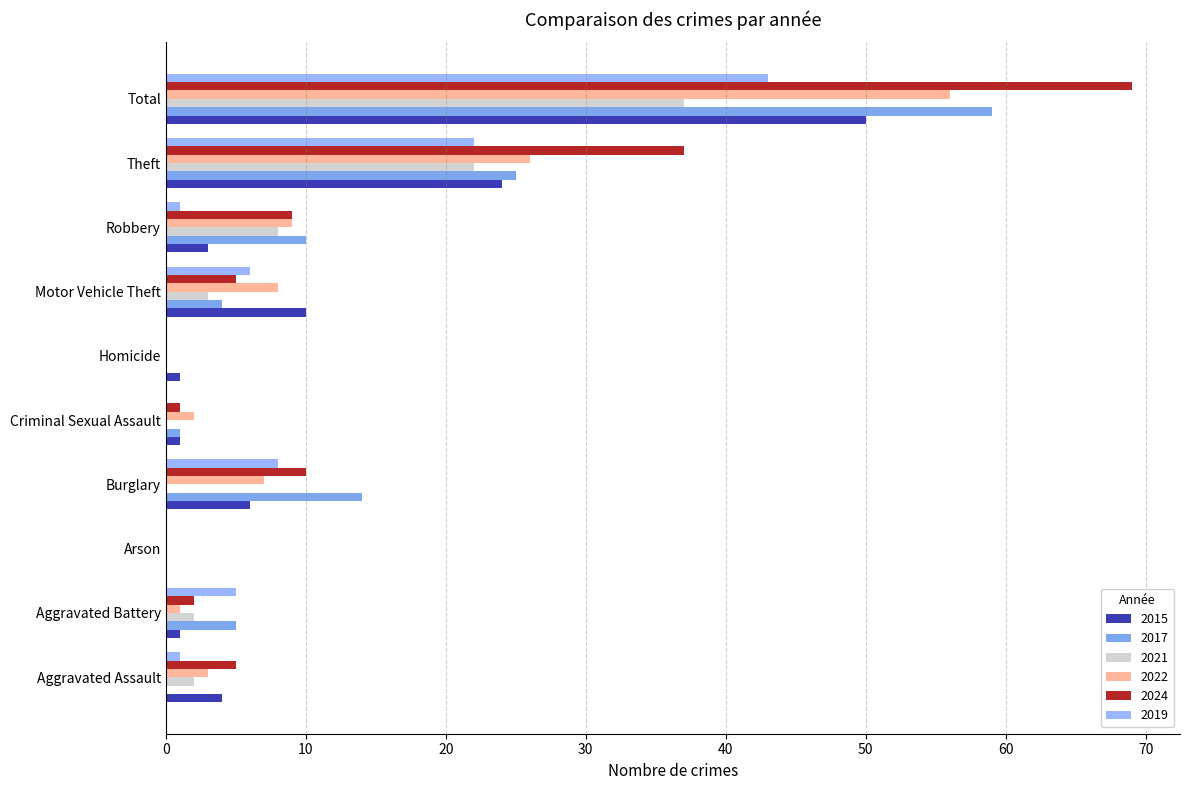

True or false: 2022 has a value of 0 at Homicide.

True